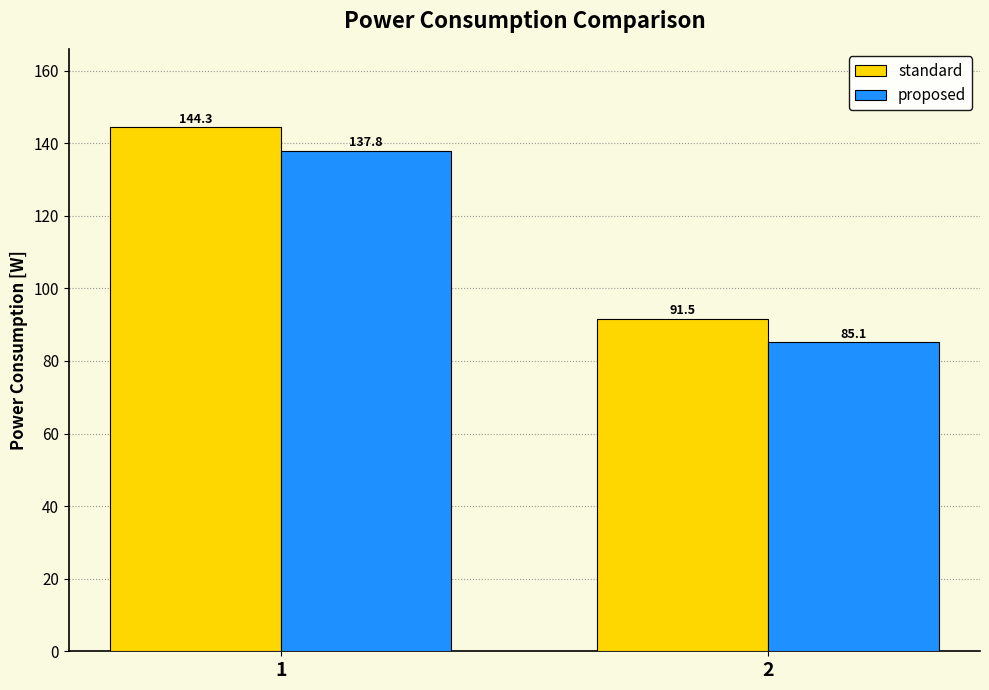

List the series in order of their peak value, highest first.

standard, proposed